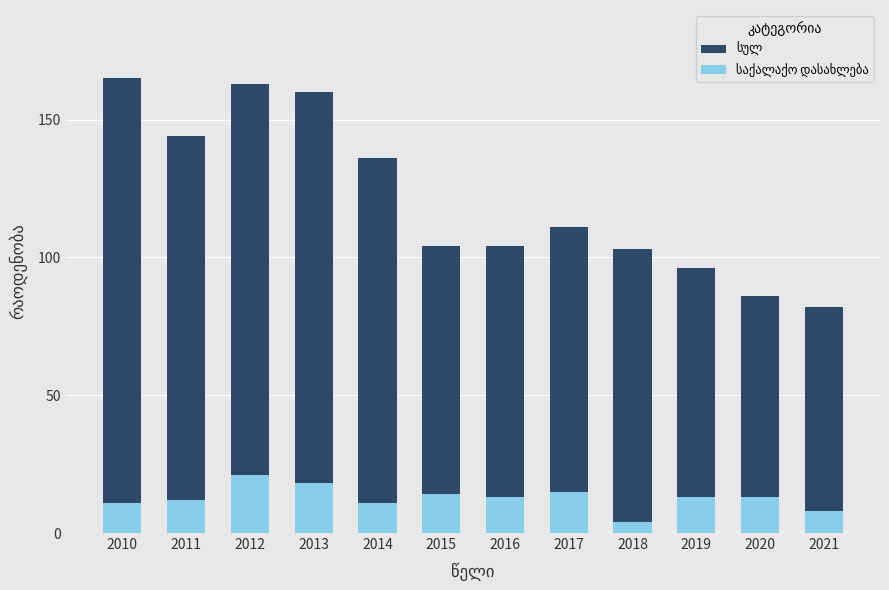

What is the value of the სულ bar at the 9th from the left?

103